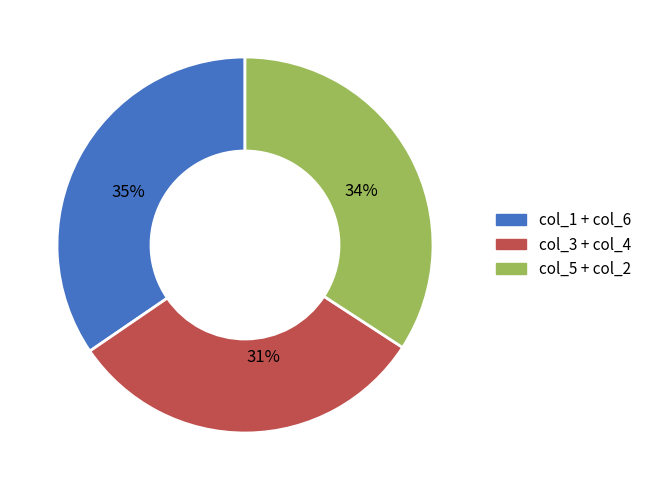

Which slice is the smallest?

31%